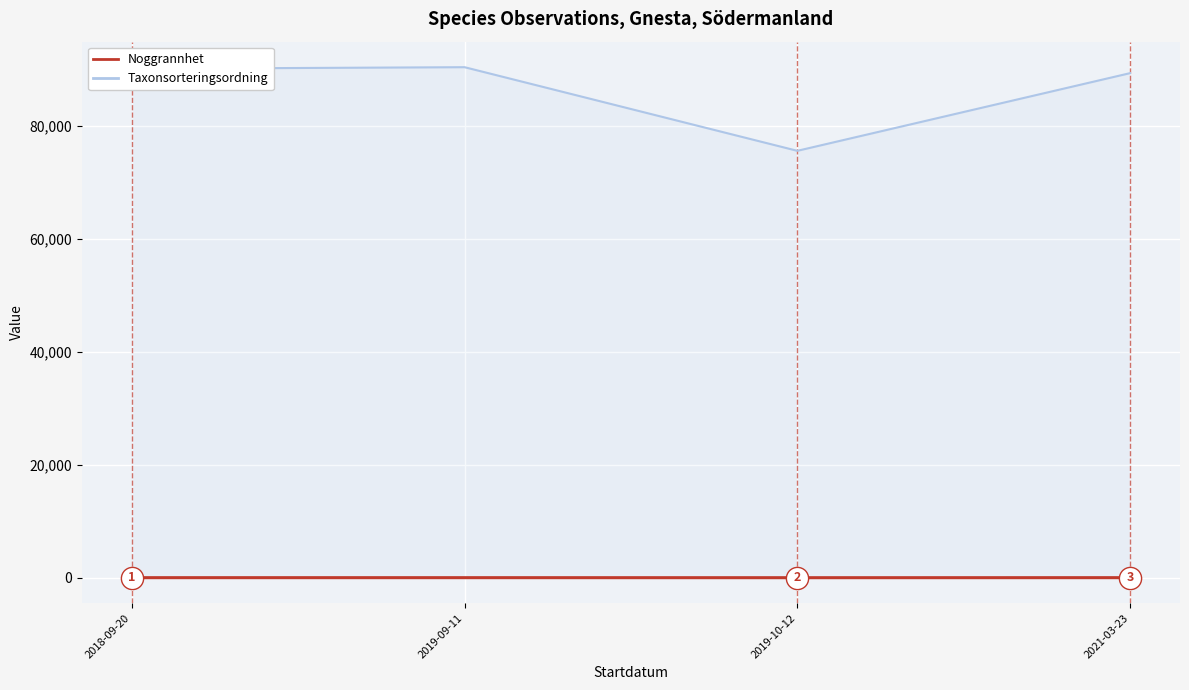

Reading right to left, what are all the values shown in this chart?

Noggrannhet: 10.0	5.0	10.0	10.0
Taxonsorteringsordning: 89392.0	75631.5	90446.8	90163.5